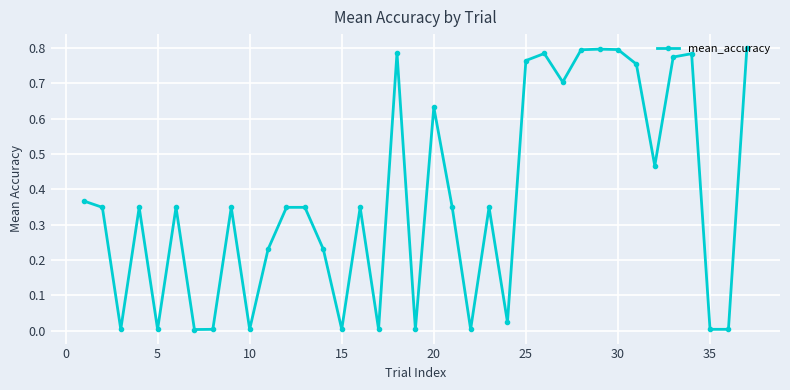

What is the sum of all values?

13.7